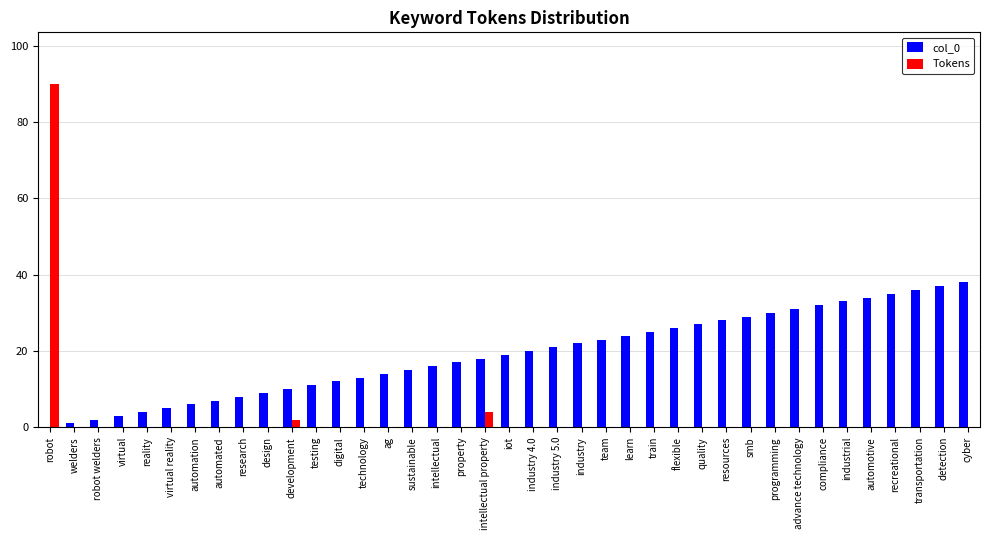

Which series has the largest range (max minus min)?

Tokens